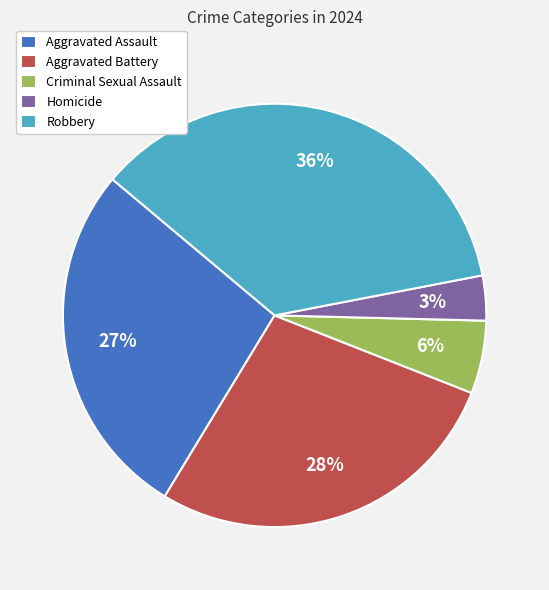

To the nearest percent, what is the average slice percentage?

20%